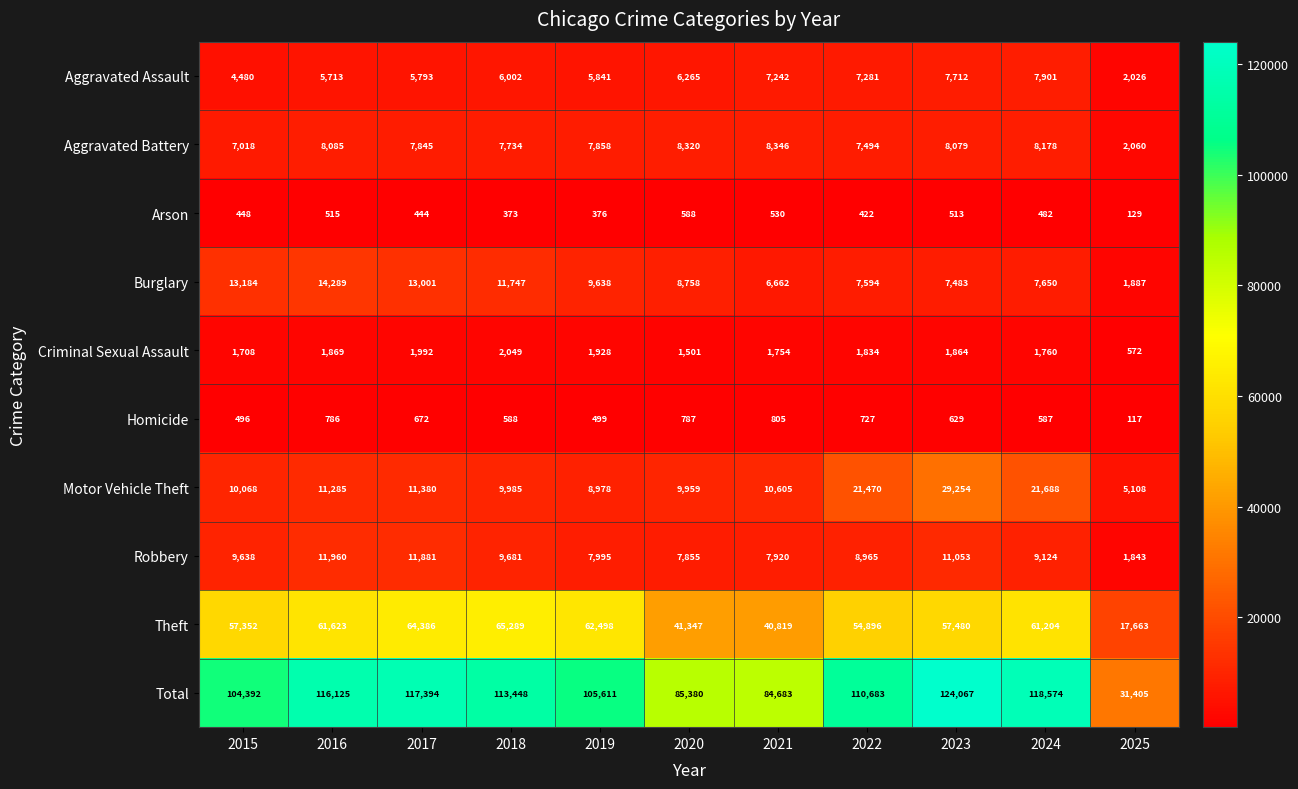

The Aggravated Battery series shows 10702 at 2019. True or false?

False